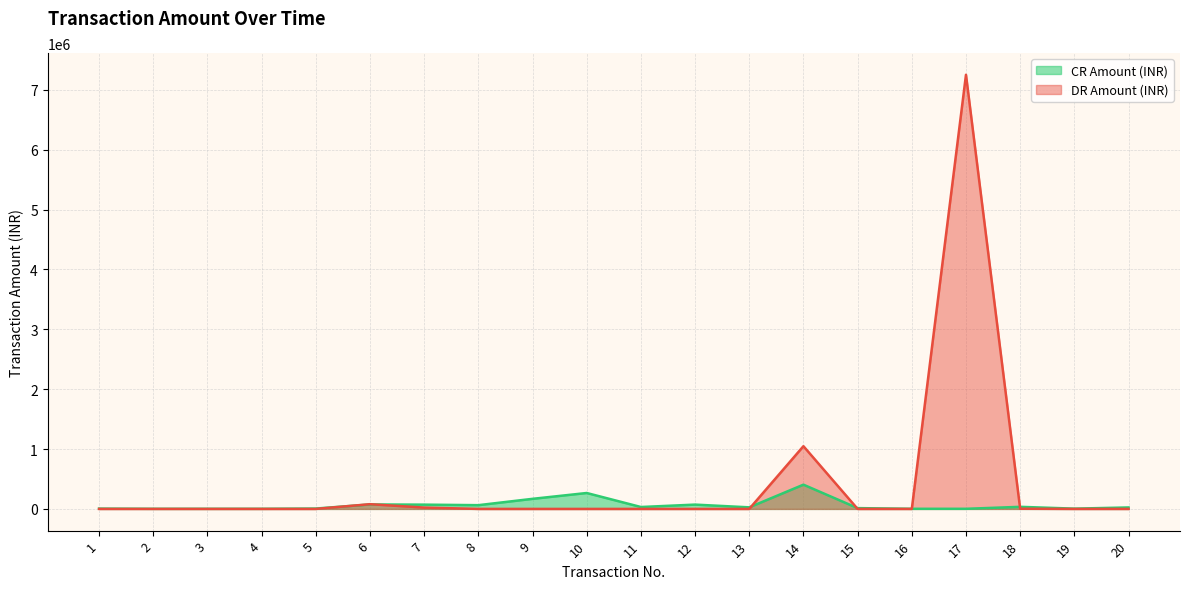

Where is CR Amount (INR) nearest to the value 203500?

9